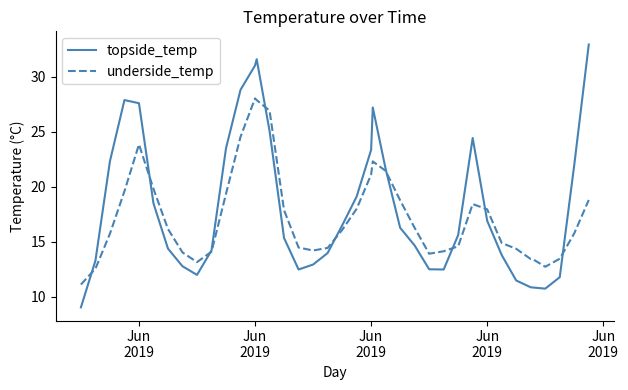

Which series has the largest range (max minus min)?

topside_temp